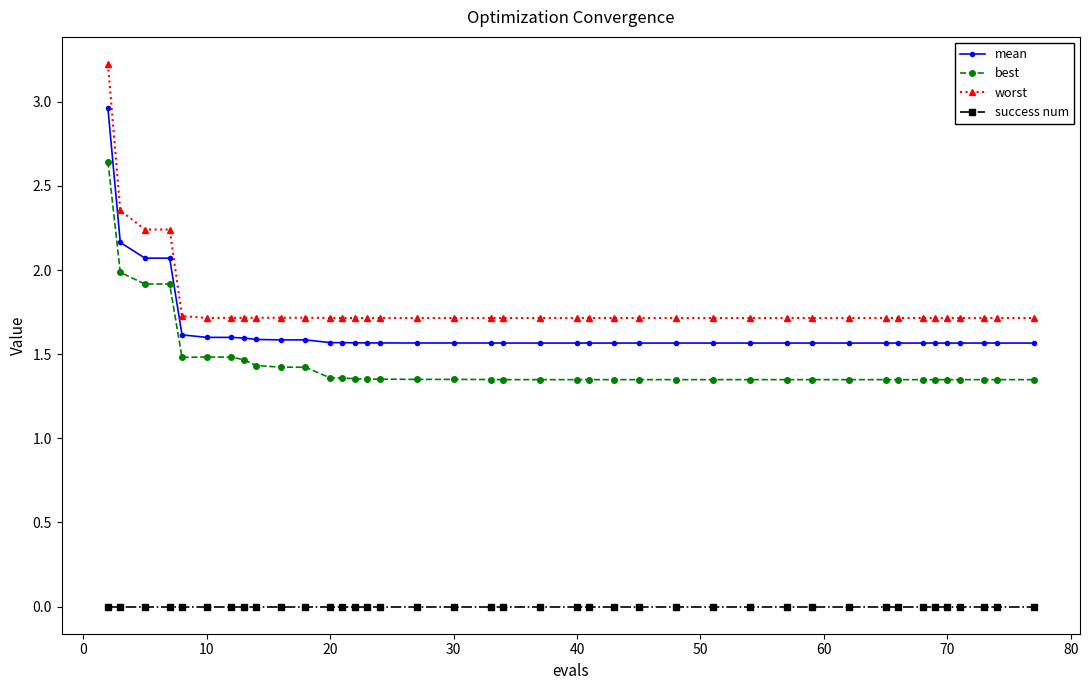

True or false: success num and worst intersect in this chart.

False